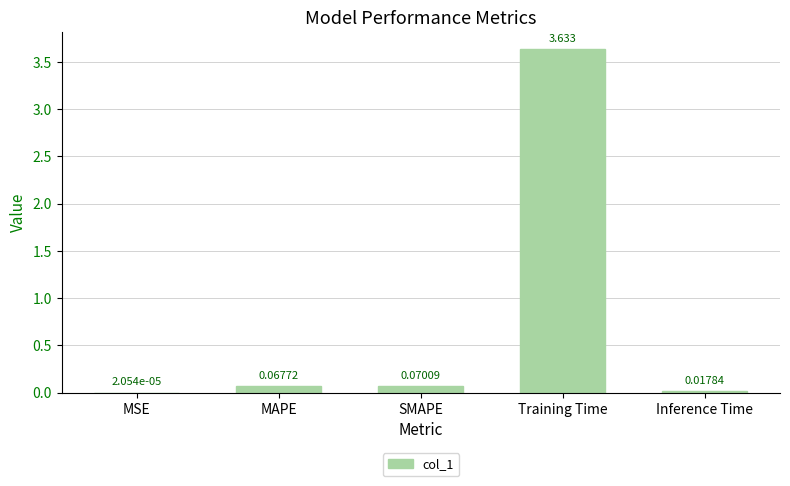

What is the average value?

0.8